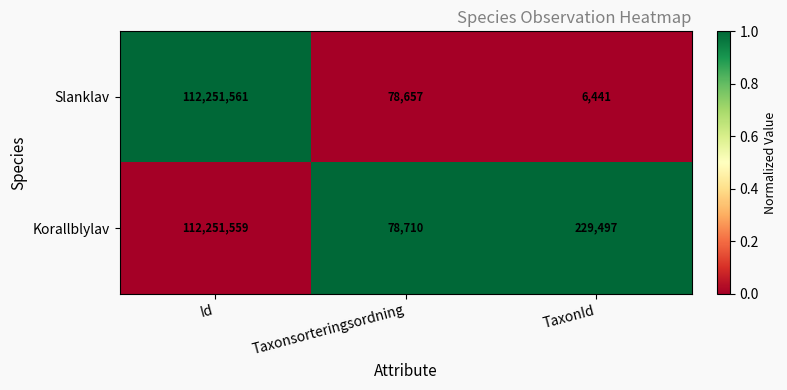

What is the spread (max minus min) of values at Taxonsorteringsordning?

53